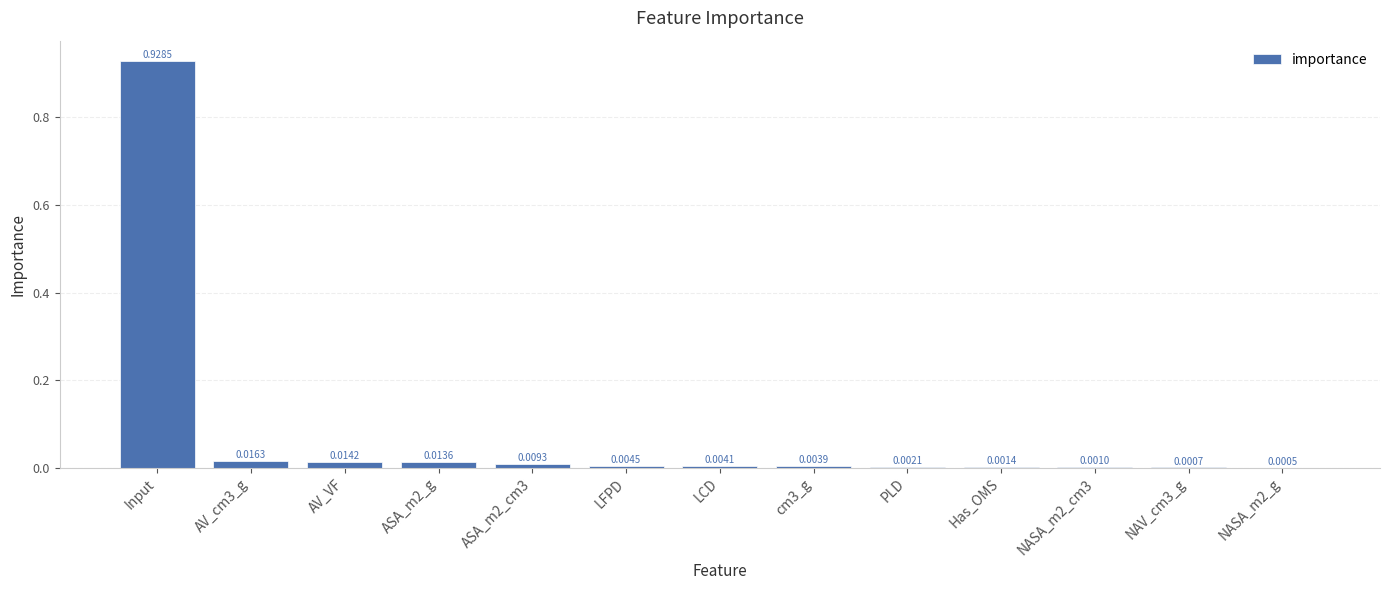

Between ASA_m2_g and cm3_g, which is larger?

ASA_m2_g